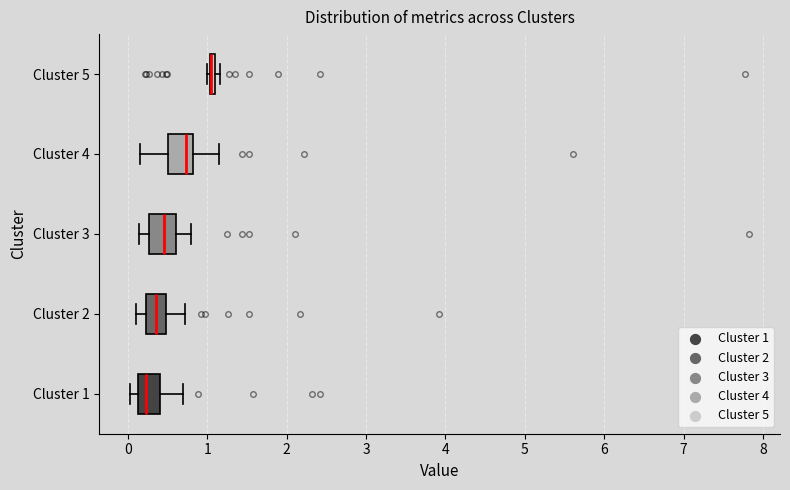

Where does the right whisker of the box for Cluster 1 end on the x-axis? The values are not printed on the chart, so give them approximately, as read against the axis.

0.7